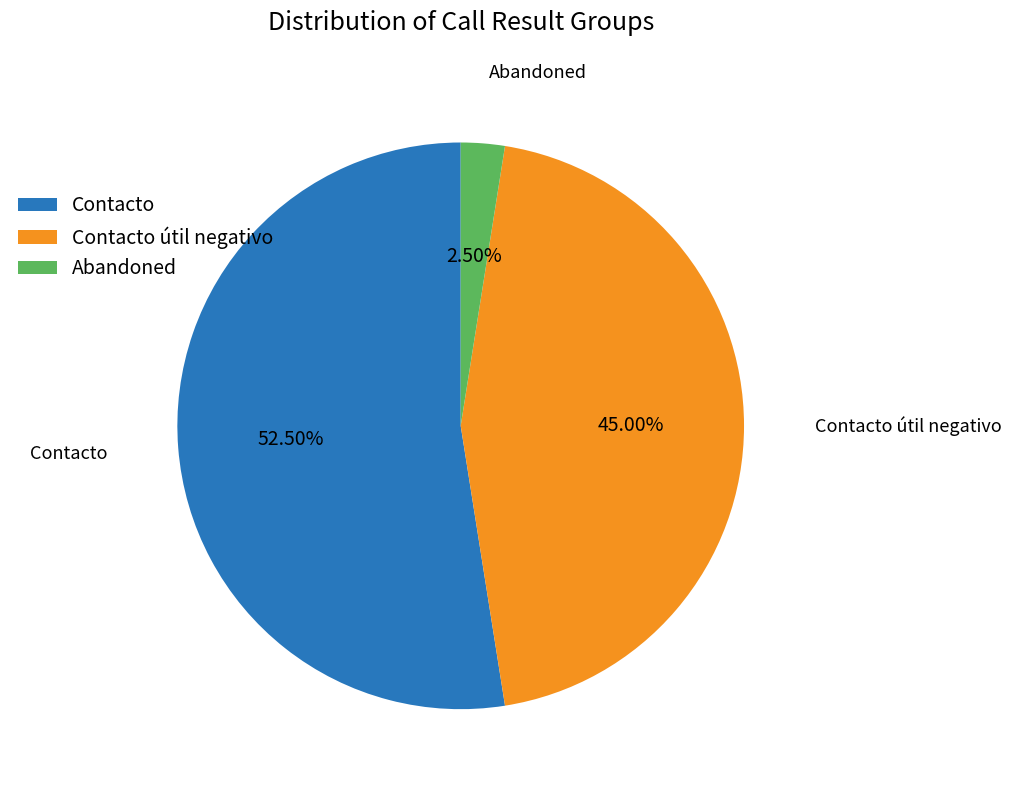

How many slices are in this pie chart?

3